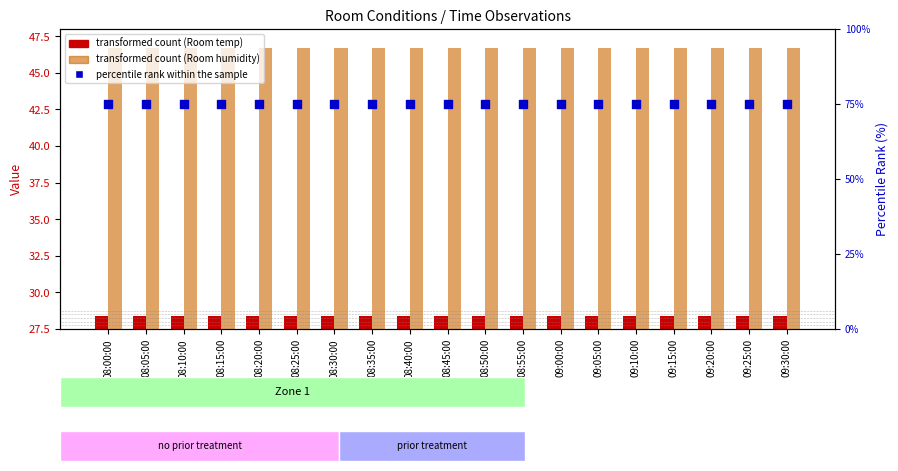

Is the value of Room temperature at 09:05:00 greater than the value of Room humidity at 08:05:00?

No